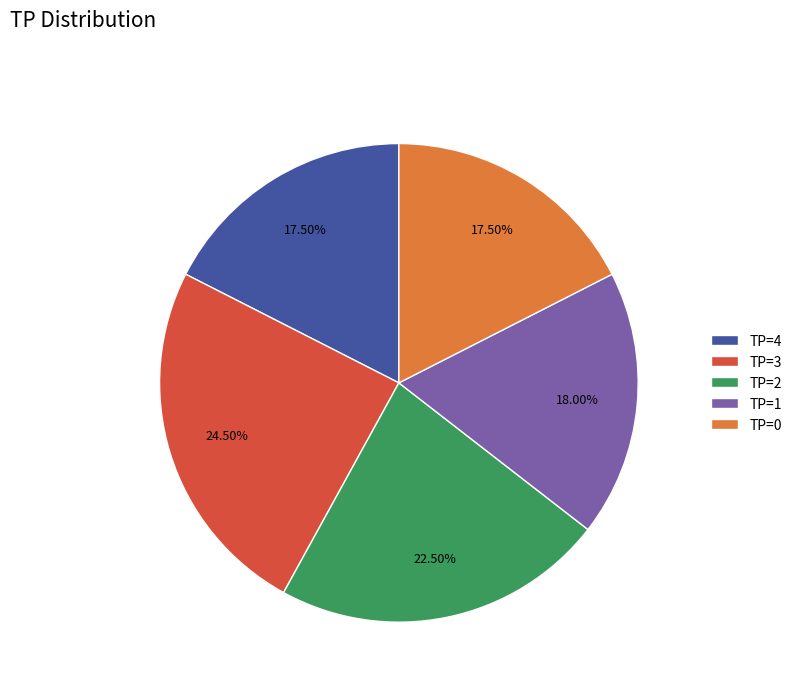

What portion of the pie excludes TP=2?

77.5%